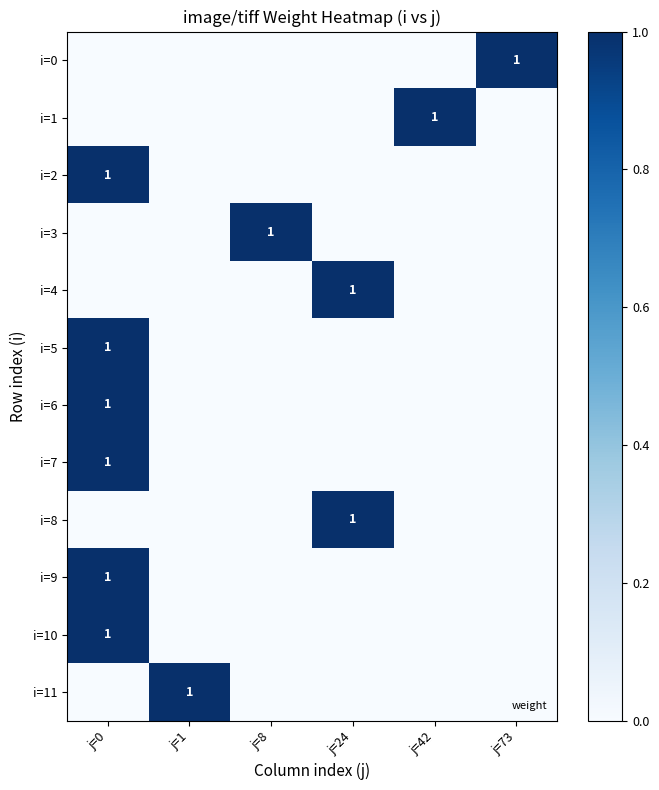

How many positive values does the i=11 series have?

1